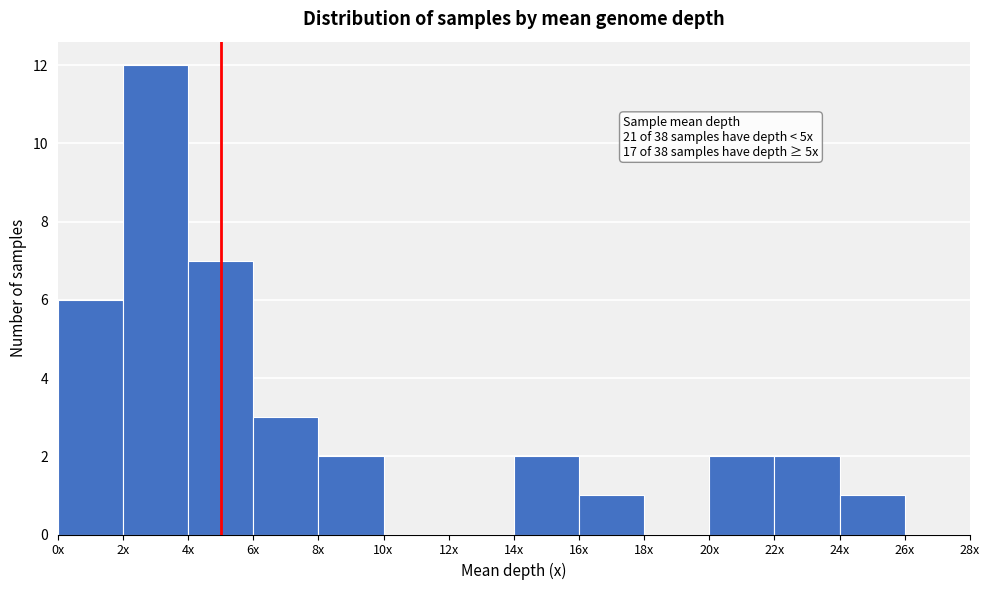

Reading right to left, extract all data points from this chart.

26x=0	24x=1	22x=2	20x=2	18x=0	16x=1	14x=2	12x=0	10x=0	8x=2	6x=3	4x=7	2x=12	0x=6